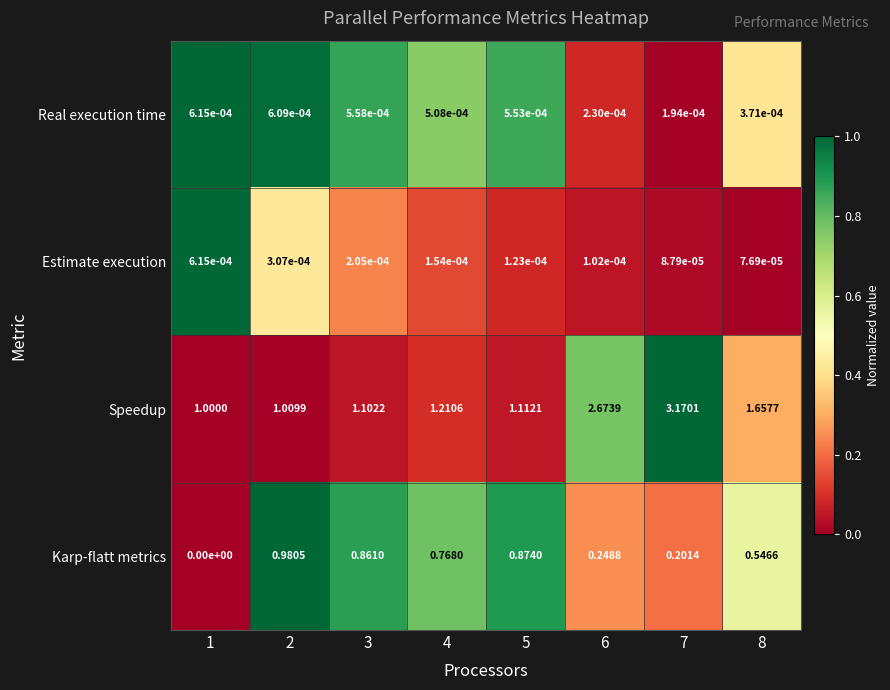

Rank the series at 5 from lowest to highest value.

Estimate execution, Real execution time, Karp-flatt metrics, Speedup